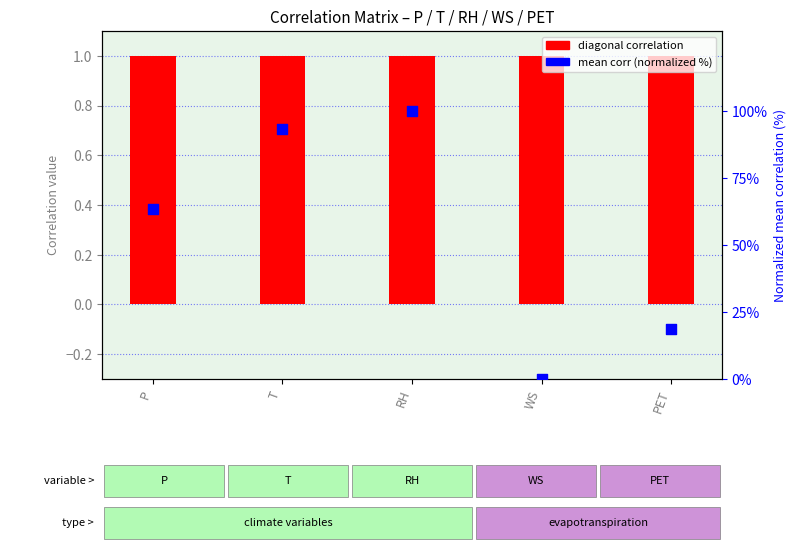

Which series reaches the minimum Y coordinate?

mean correlation (normalized %)